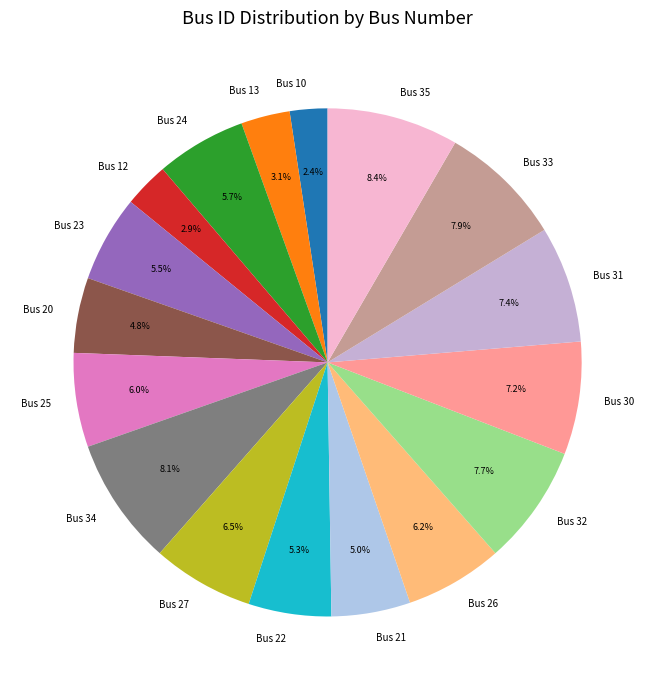

What percentage is NOT represented by Bus 24?

94.3%